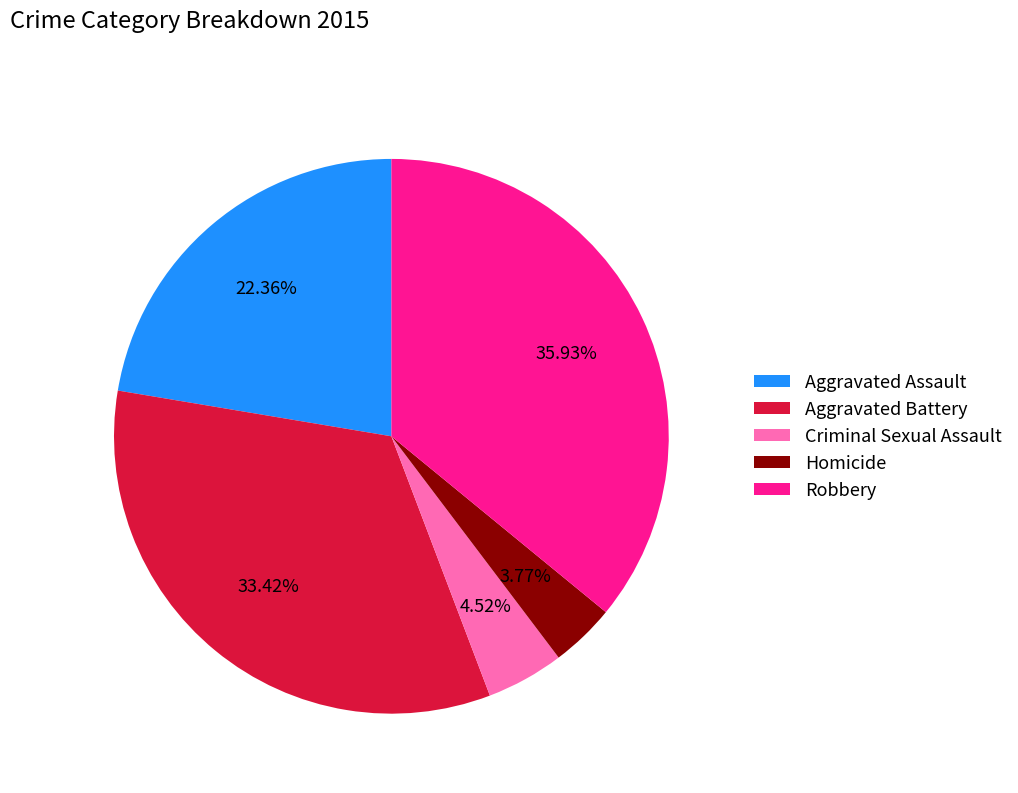

What is the smallest slice in the pie chart?

Homicide